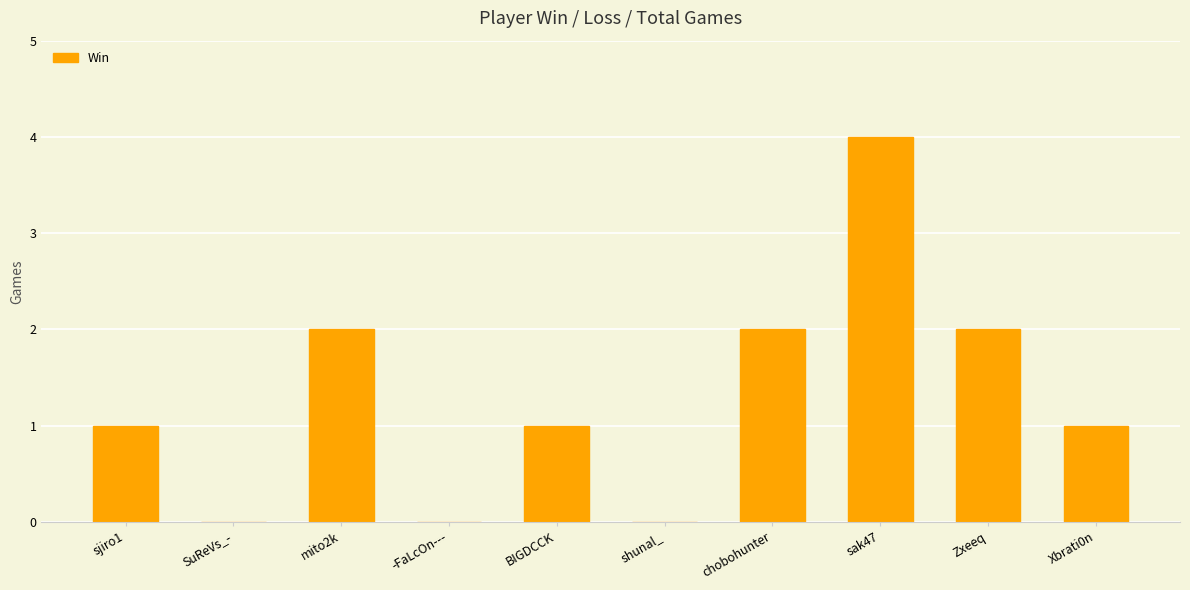

Between shunal_ and sjiro1, which is larger?

sjiro1